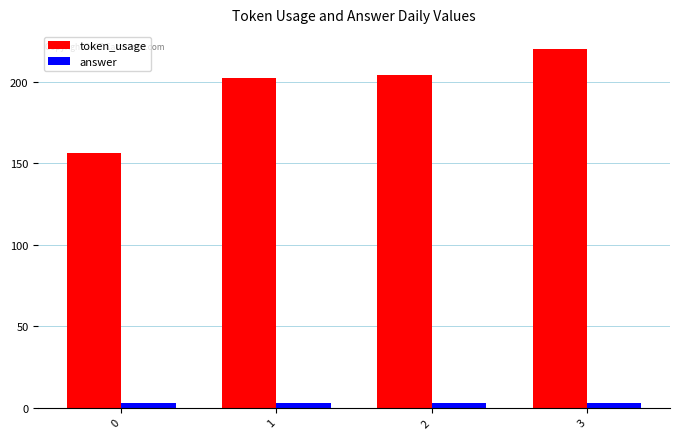

Read the token_usage value at 0, to the nearest 10.

160